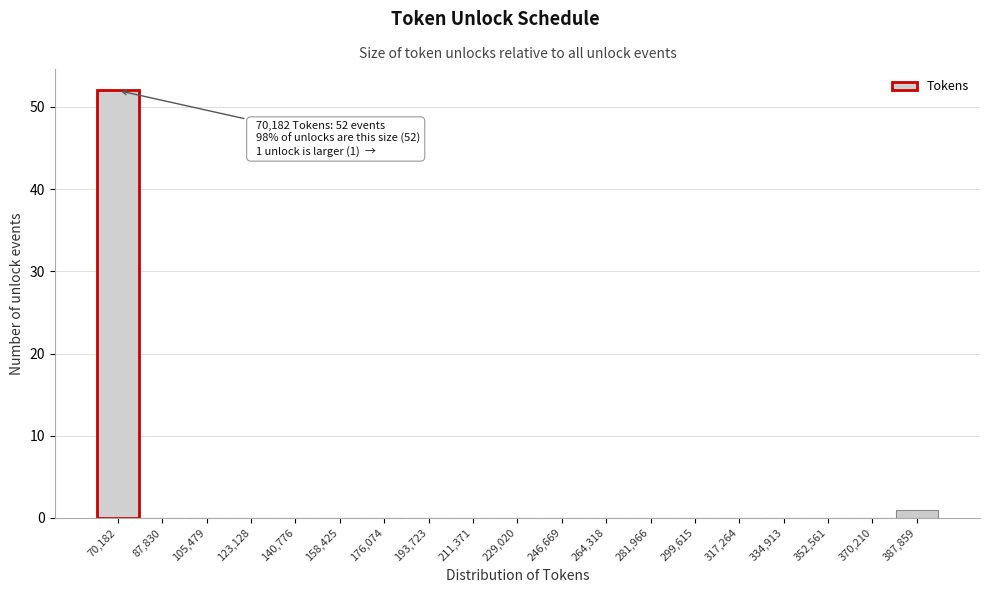

Reading left to right, transcribe all the data shown in this chart.

70,182=52	87,830=0	105,479=0	123,128=0	140,776=0	158,425=0	176,074=0	193,723=0	211,371=0	229,020=0	246,669=0	264,318=0	281,966=0	299,615=0	317,264=0	334,913=0	352,561=0	370,210=0	387,859=1